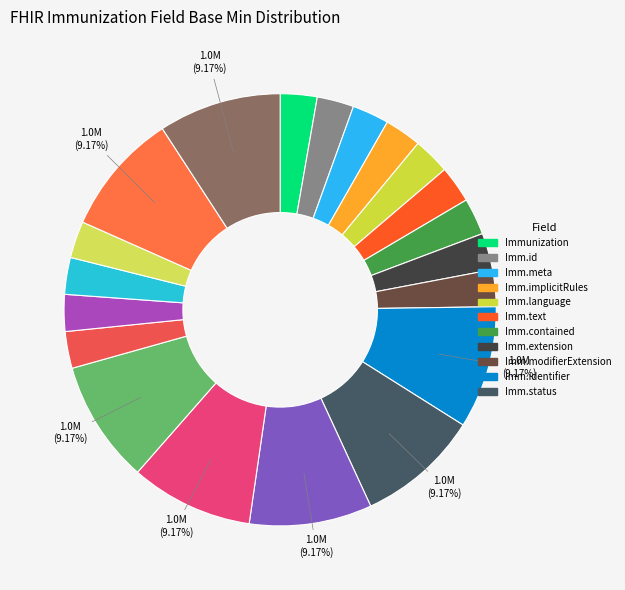

How many segments does this pie chart have?

20